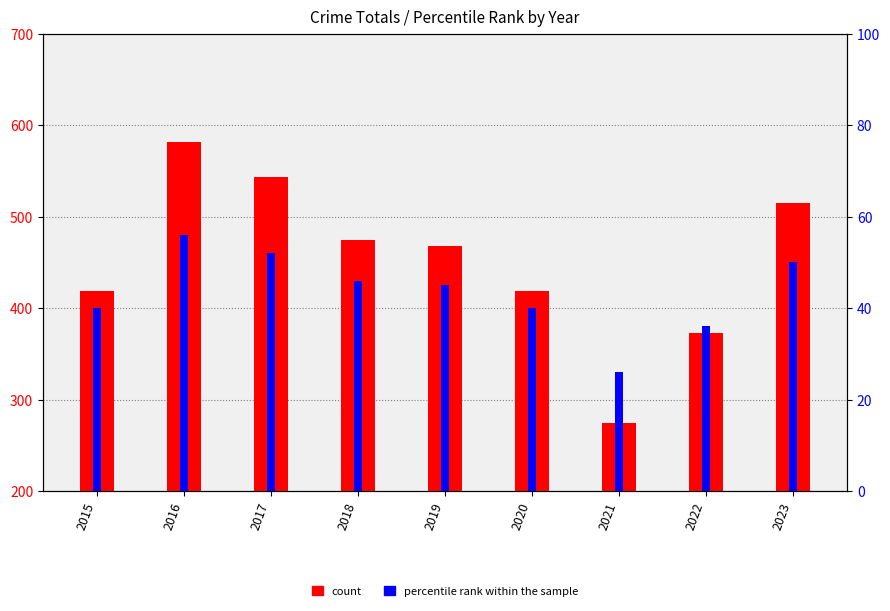

Which series has the largest total across all categories?

count